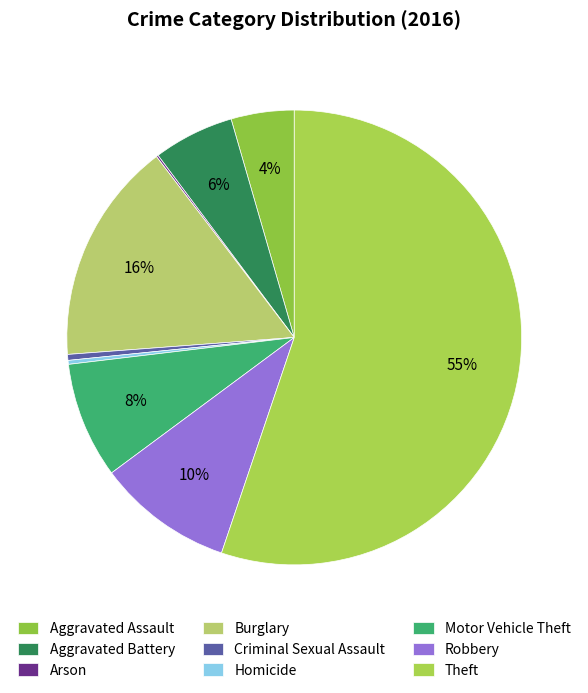

Is it true that Burglary is 16% of the pie?

True